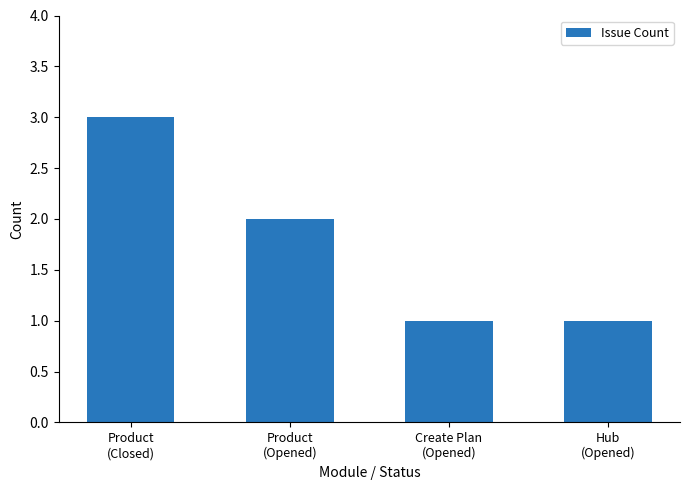

What is the difference between the second highest and minimum values?

1